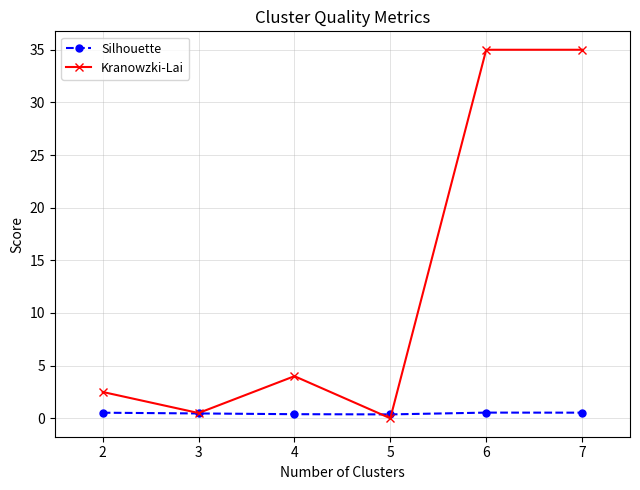

Which category has the lowest value across all series?

5